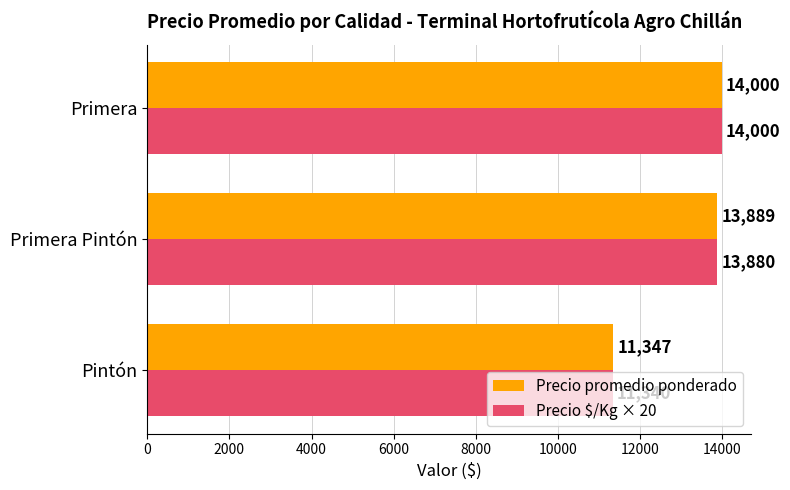

Between Pintón and Primera Pintón, which series saw the biggest shift?

Precio promedio ponderado